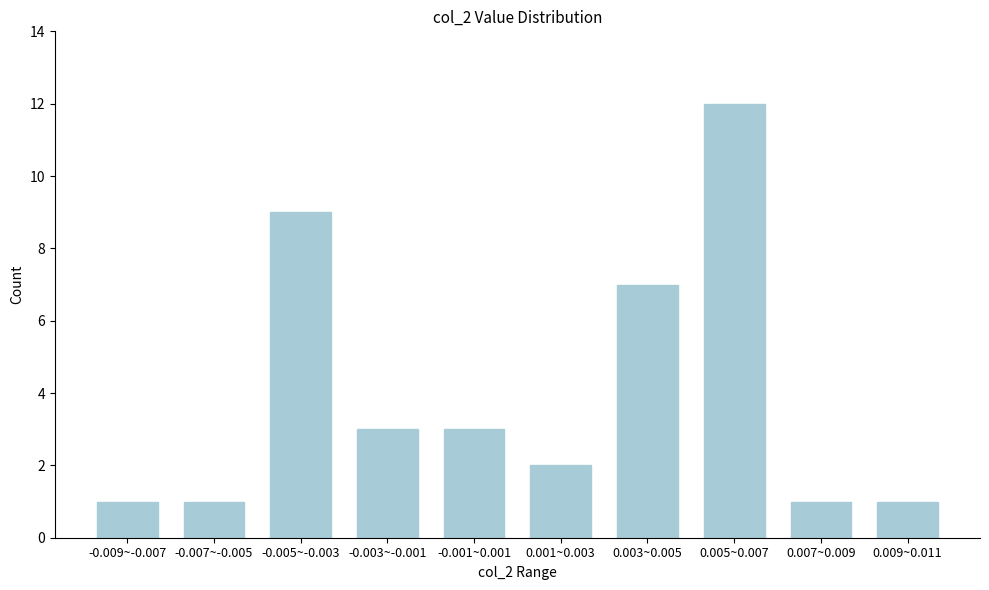

Reading left to right, list all the values displayed in this chart.

-0.009~-0.007=1	-0.007~-0.005=1	-0.005~-0.003=9	-0.003~-0.001=3	-0.001~0.001=3	0.001~0.003=2	0.003~0.005=7	0.005~0.007=12	0.007~0.009=1	0.009~0.011=1